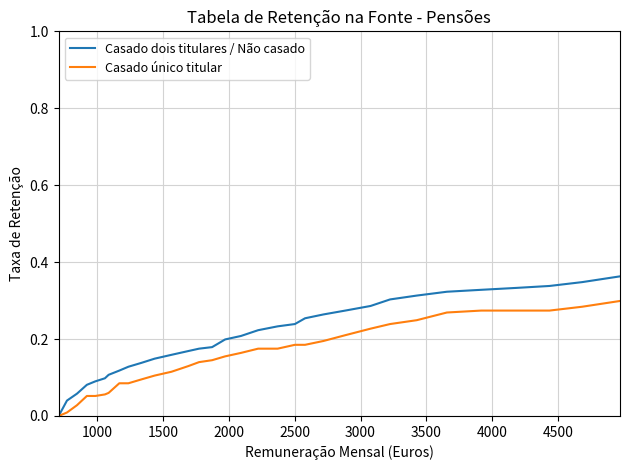

List the series in order of their peak value, lowest first.

Casado único titular, Casado dois titulares / Não casado